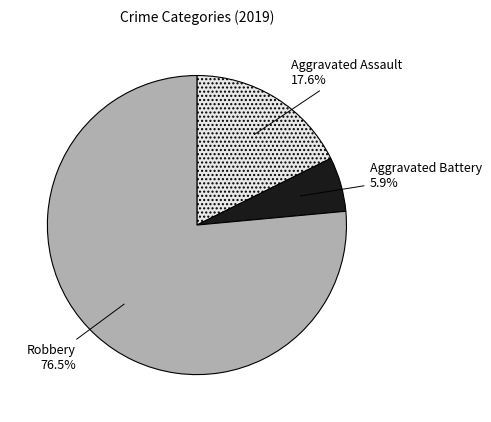

Does any single category account for the majority?

Yes